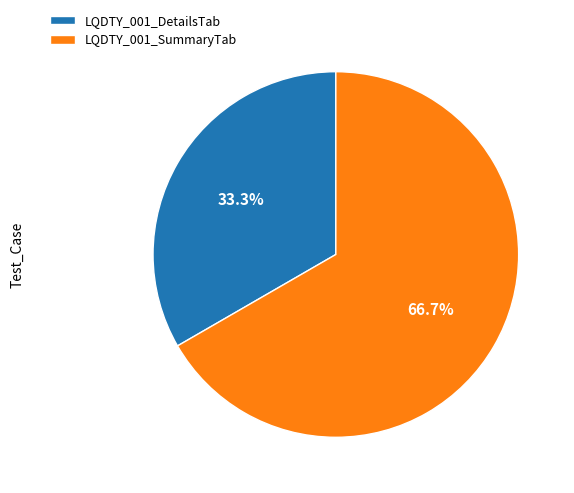

How many segments does this pie chart have?

2